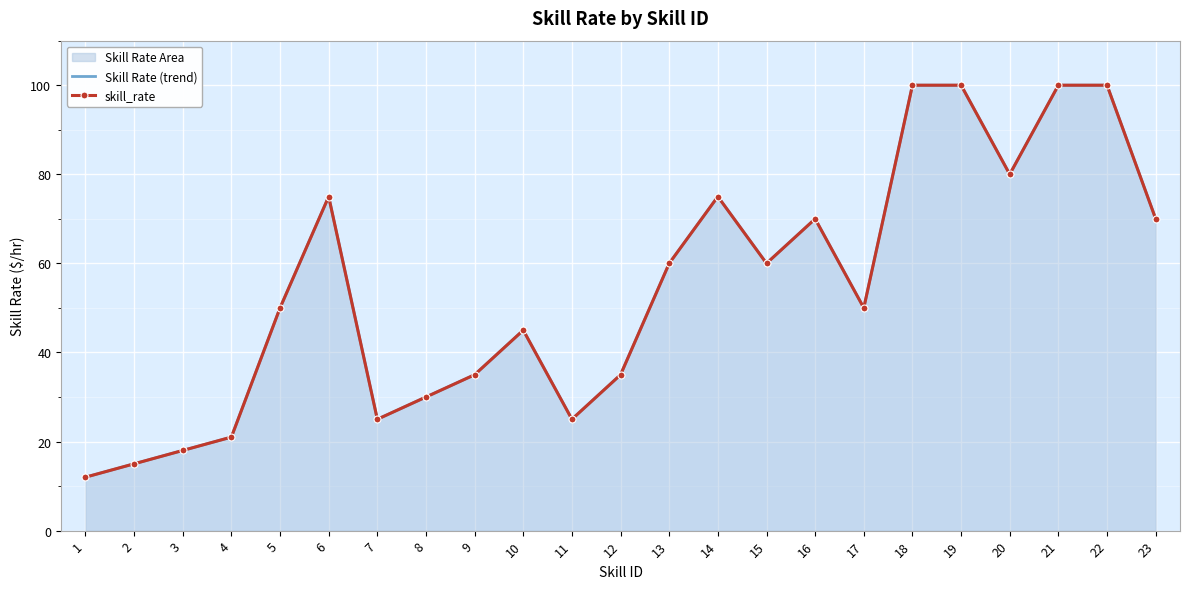

What is the sum of all Skill Rate (trend) values?

1251